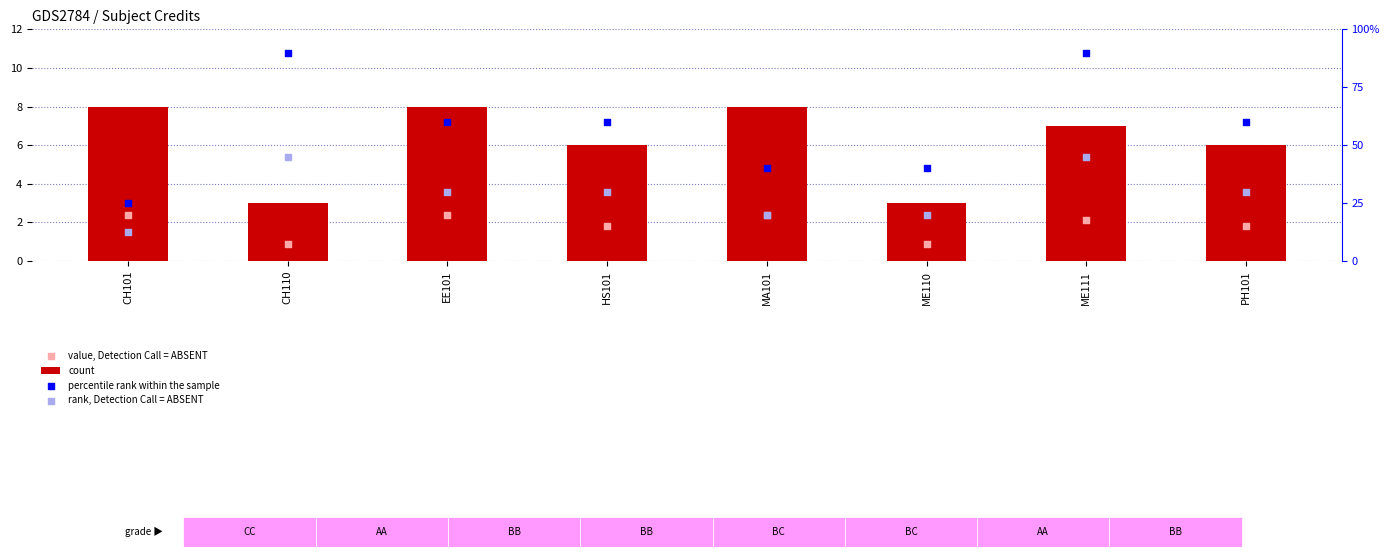

At how many categories does at least one series exceed 5?

8